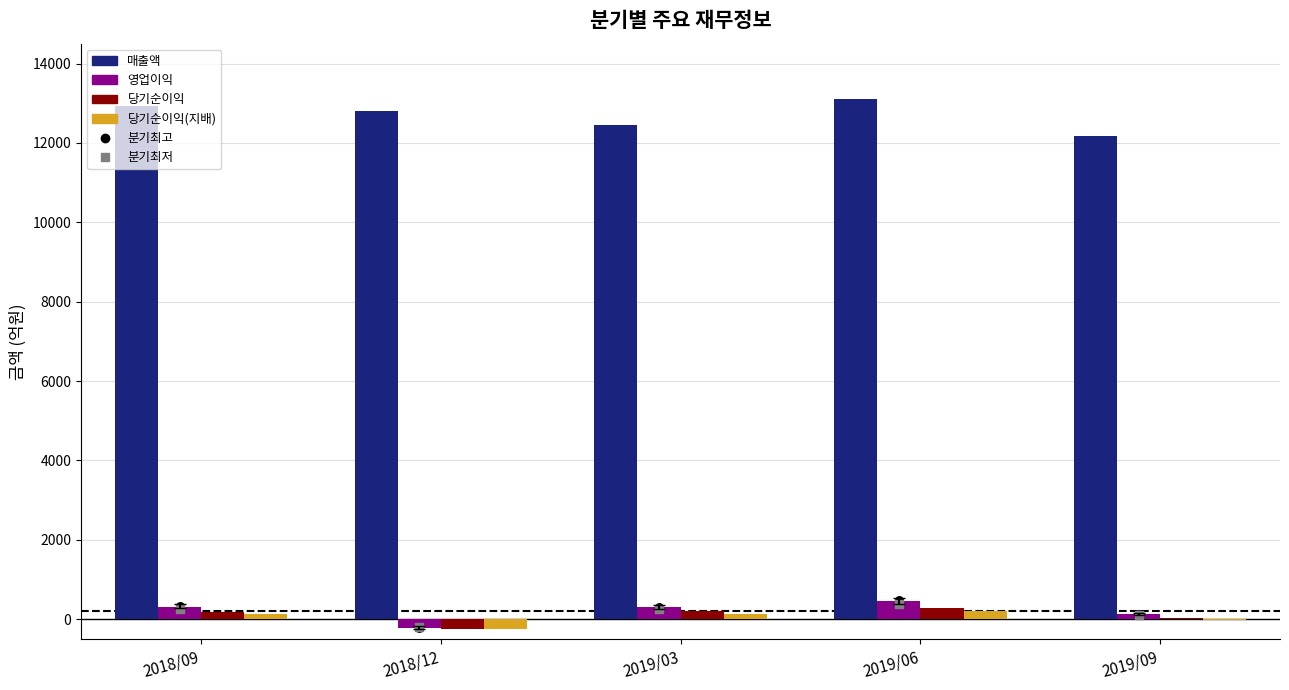

At how many categories does at least one series exceed 9416?

5